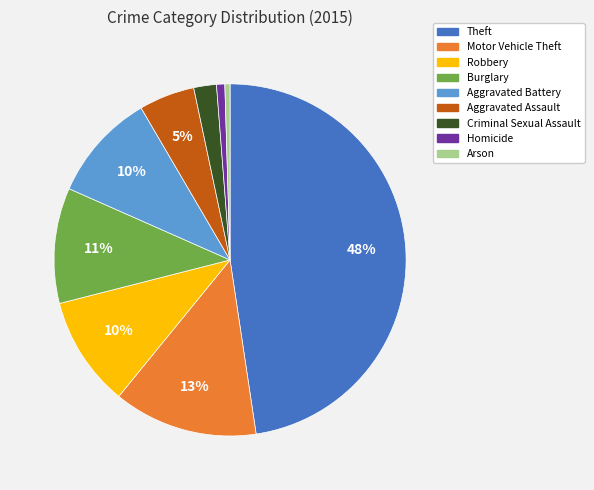

Which has a higher value, Criminal Sexual Assault or Arson?

Criminal Sexual Assault